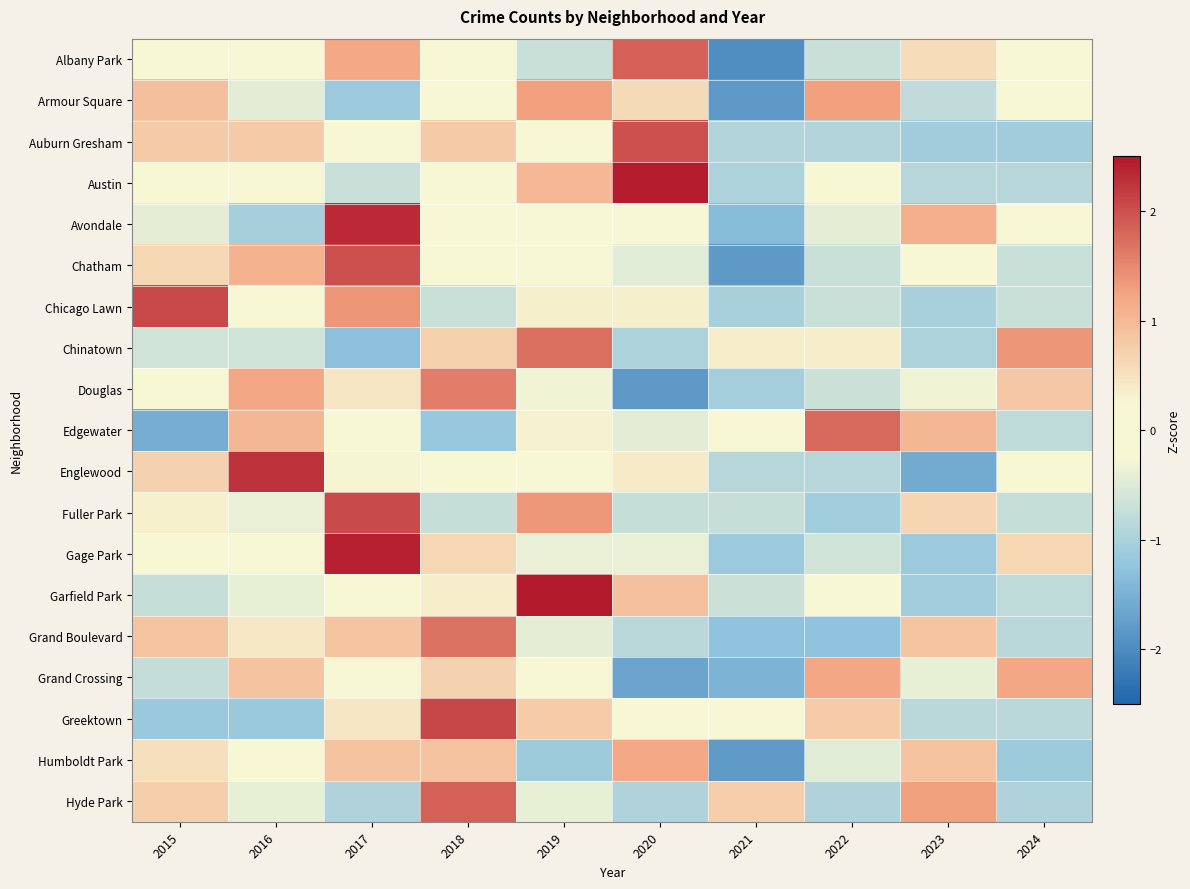

Rank the series at 2018 from lowest to highest value.

Edgewater, Fuller Park, Chicago Lawn, Chatham, Englewood, Avondale, Albany Park, Austin, Armour Square, Garfield Park, Gage Park, Grand Crossing, Chinatown, Auburn Gresham, Humboldt Park, Douglas, Grand Boulevard, Hyde Park, Greektown